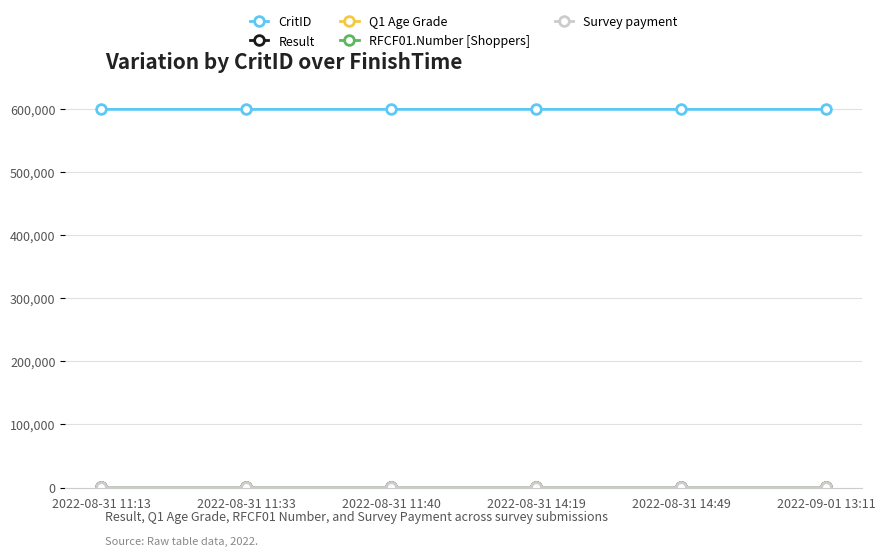

Which series has the largest total across all categories?

CritID